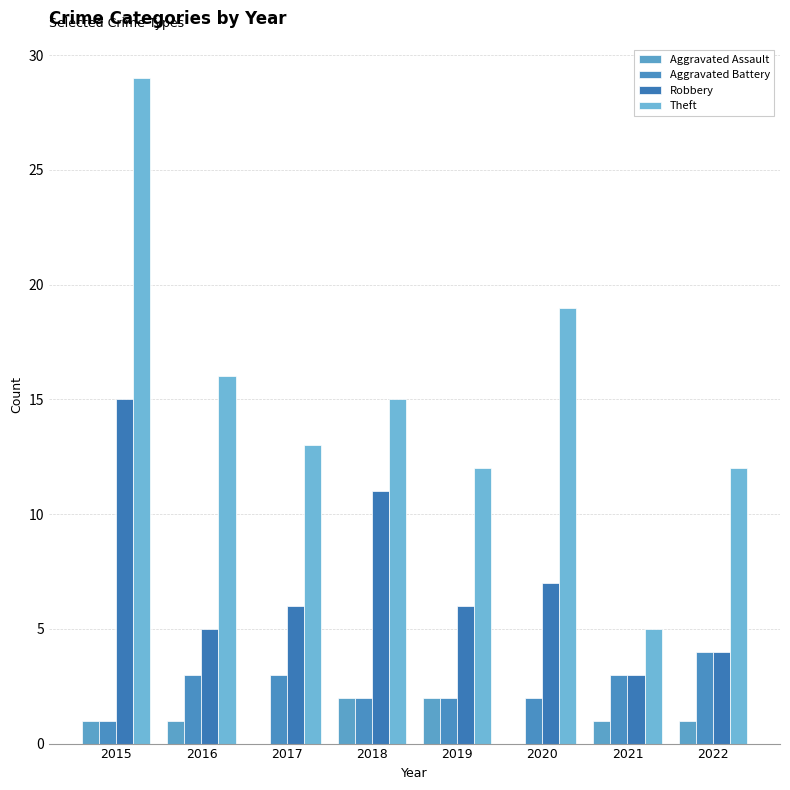

Reading right to left, what are all the values shown in this chart?

Aggravated Assault: 2022=1	2021=1	2020=0	2019=2	2018=2	2017=0	2016=1	2015=1
Aggravated Battery: 2022=4	2021=3	2020=2	2019=2	2018=2	2017=3	2016=3	2015=1
Robbery: 2022=4	2021=3	2020=7	2019=6	2018=11	2017=6	2016=5	2015=15
Theft: 2022=12	2021=5	2020=19	2019=12	2018=15	2017=13	2016=16	2015=29